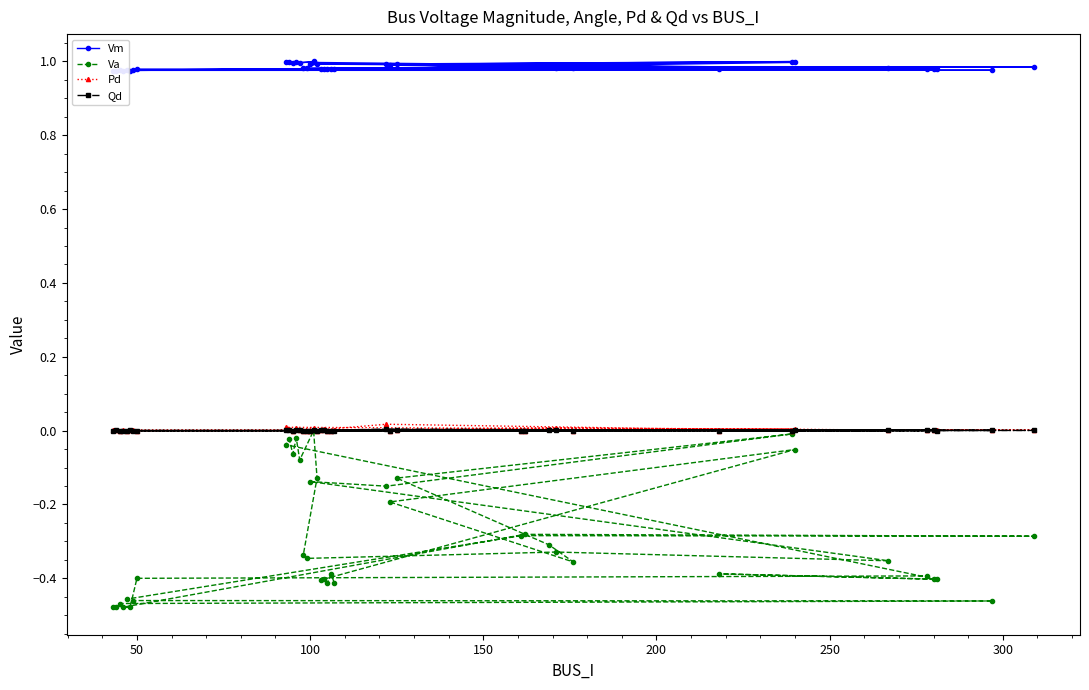

How many values in Pd are above zero?

24